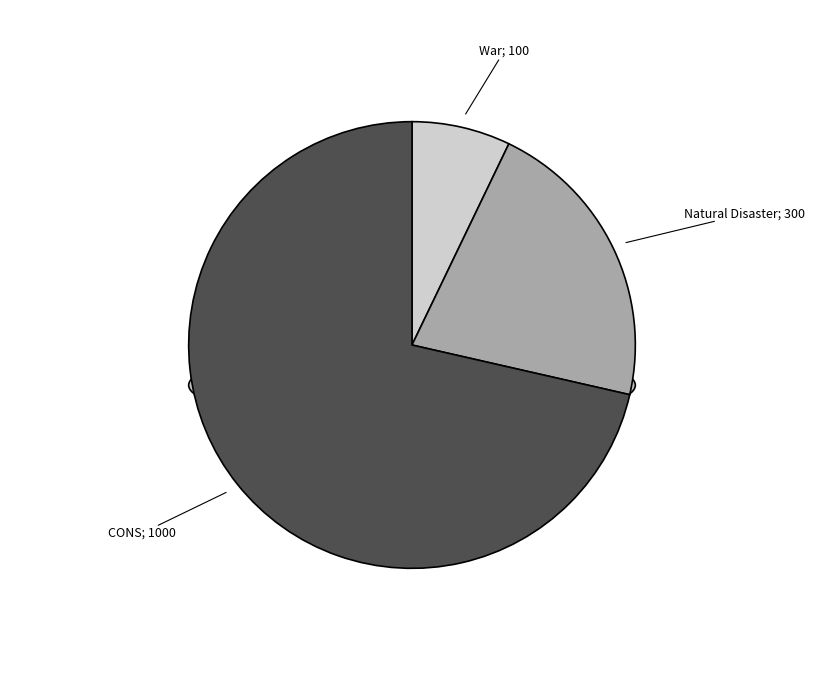

True or false: War accounts for 7% of the total.

True